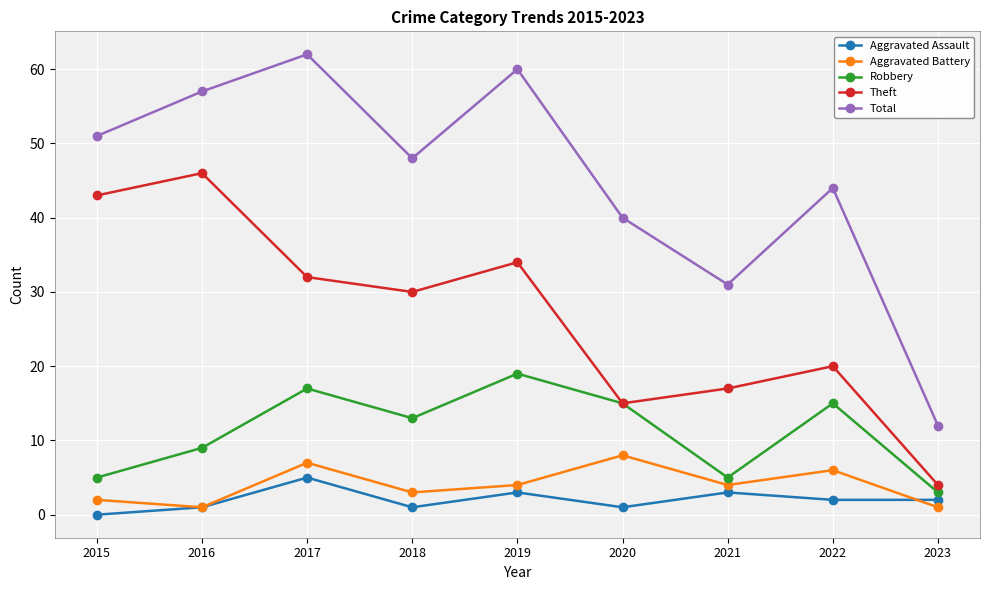

True or false: Robbery and Aggravated Battery cross at least once.

False